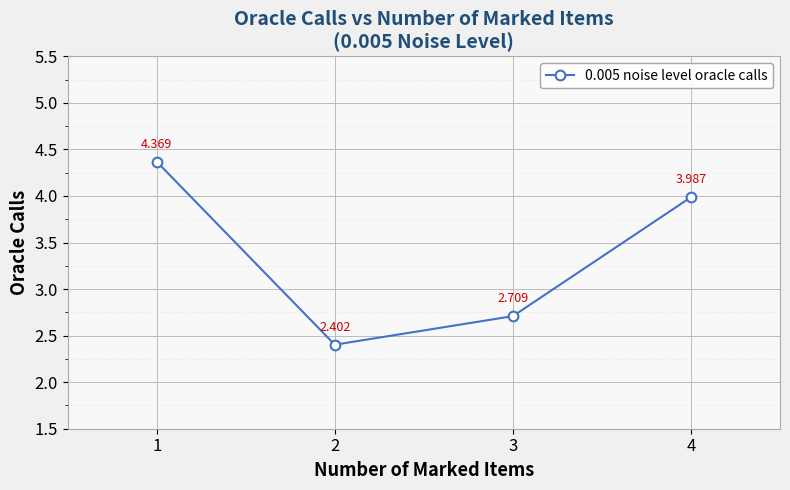

What is the difference between the maximum and minimum values?

2.0